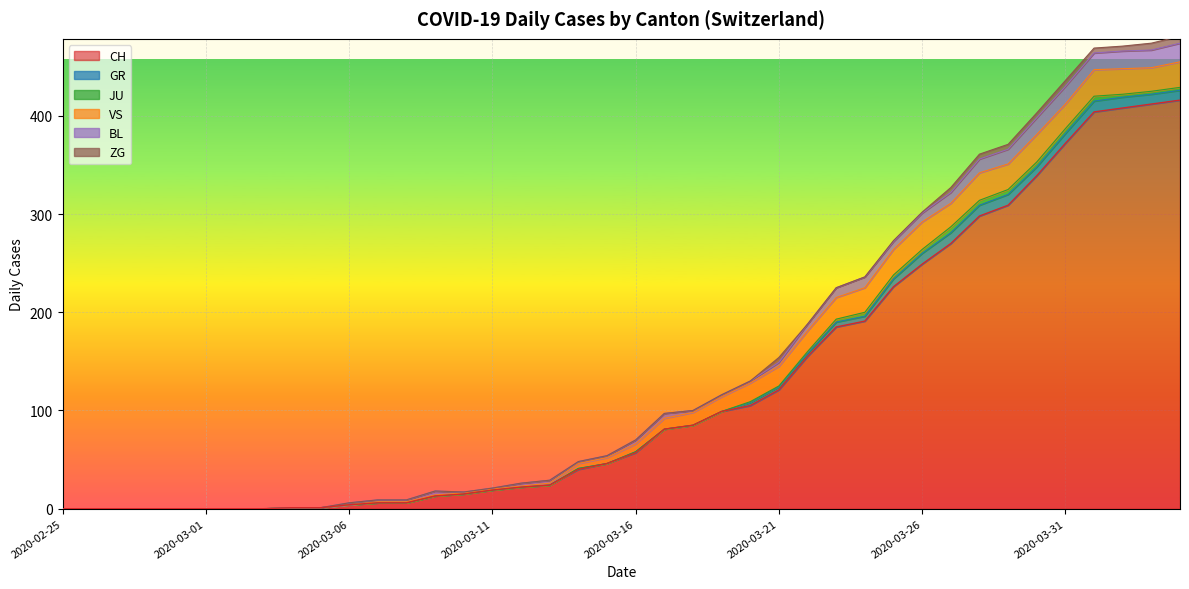

What are all the series names shown in the legend?

CH, GR, JU, VS, BL, ZG